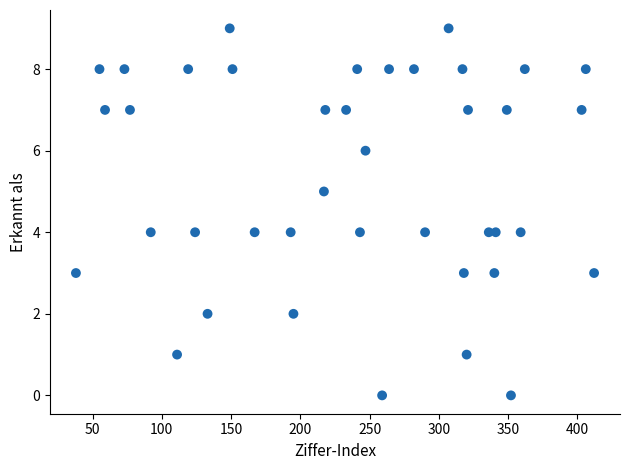

What is the range of Y values (max minus min)?

9